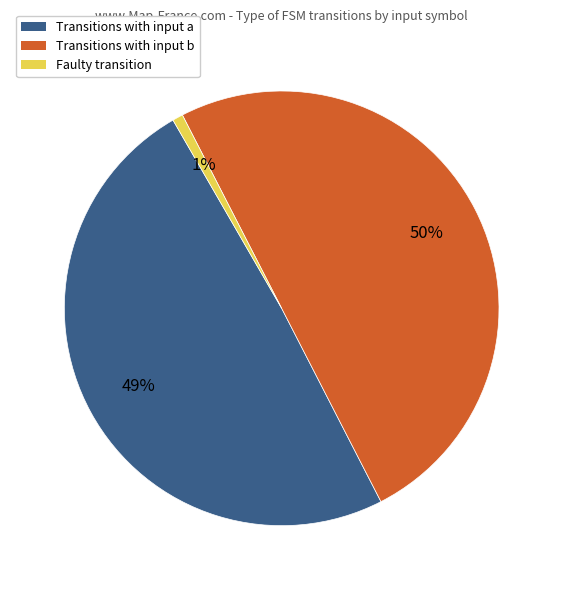

The Faulty transition slice represents 11% of the pie. True or false?

False